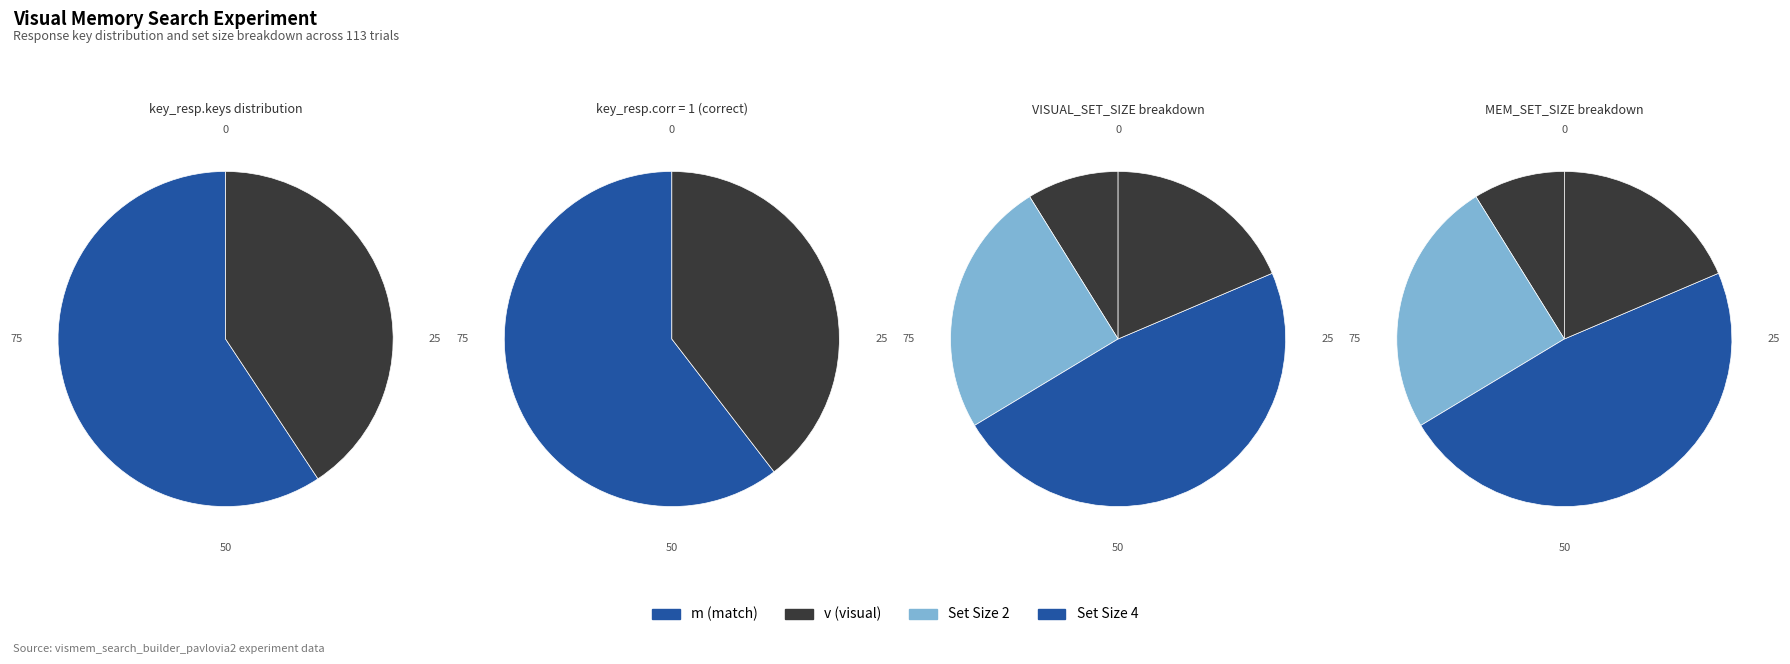

Which category has the smallest portion of the pie?

v